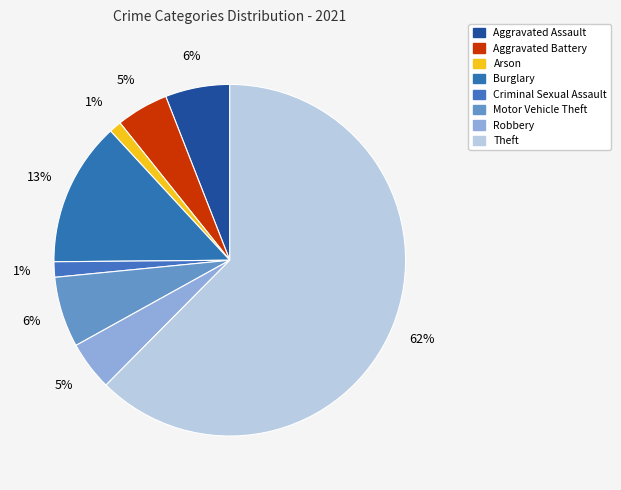

True or false: Motor Vehicle Theft accounts for 14% of the total.

False